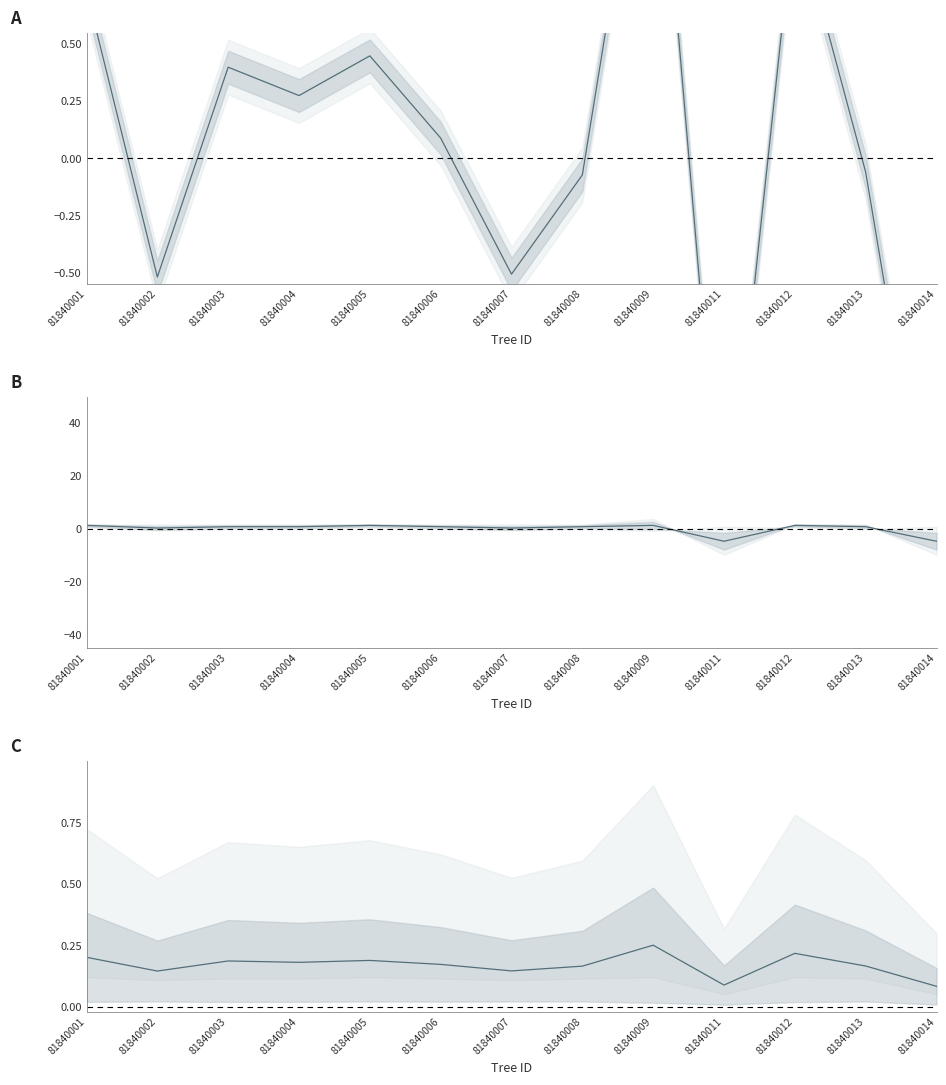

Rank the categories by value from lowest to highest.

81840014, 81840011, 81840002, 81840007, 81840008, 81840013, 81840006, 81840004, 81840003, 81840005, 81840001, 81840012, 81840009